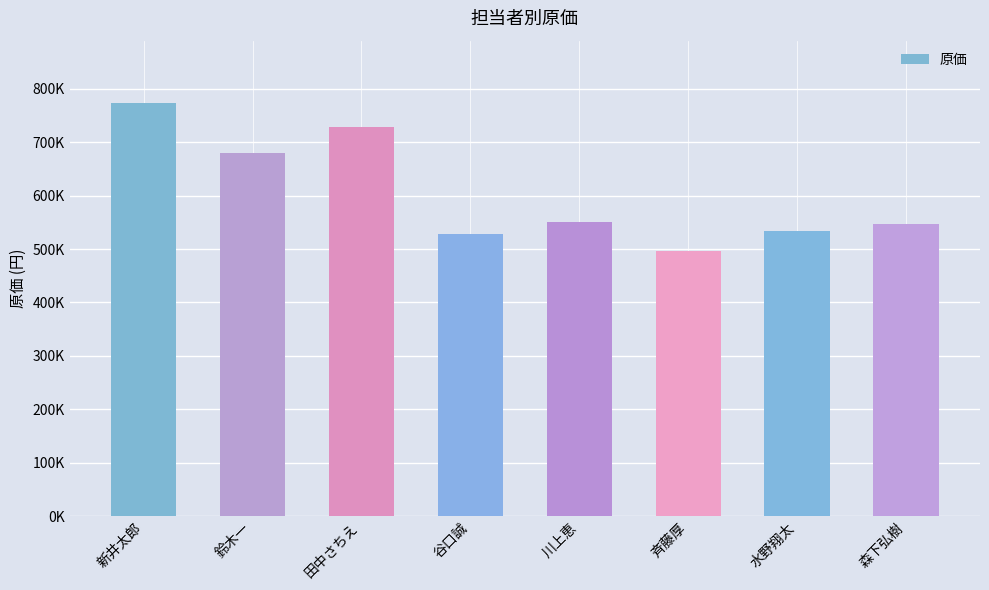

At which label does the data first exceed 550400?

新井太郎